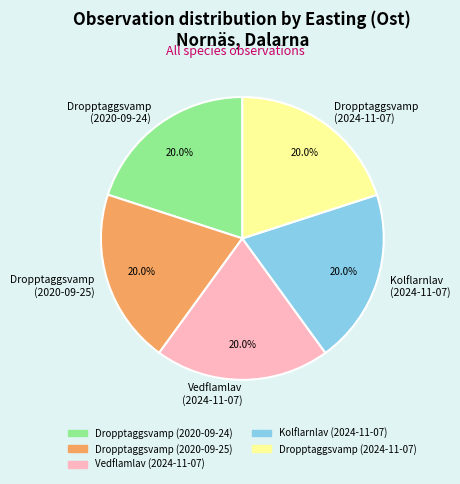

How many slices are in this pie chart?

5